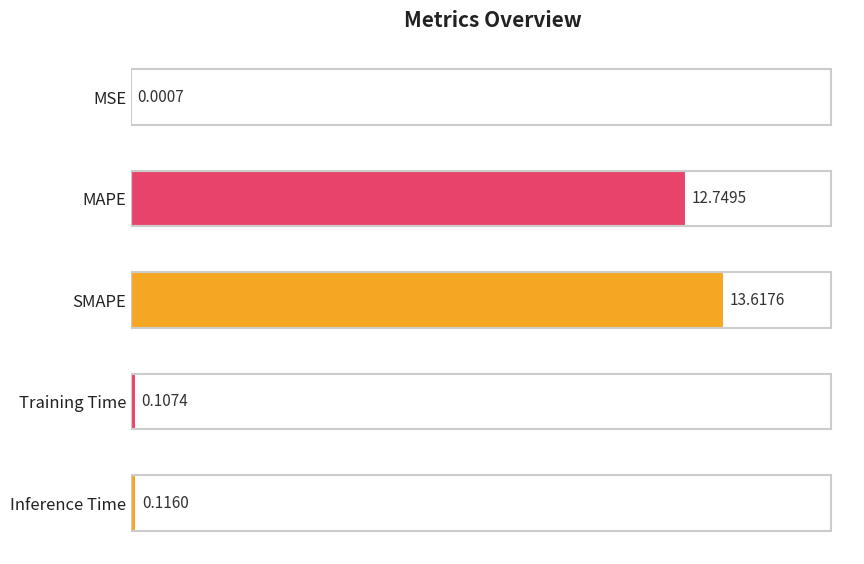

Which has a higher value, MAPE or Inference Time?

MAPE